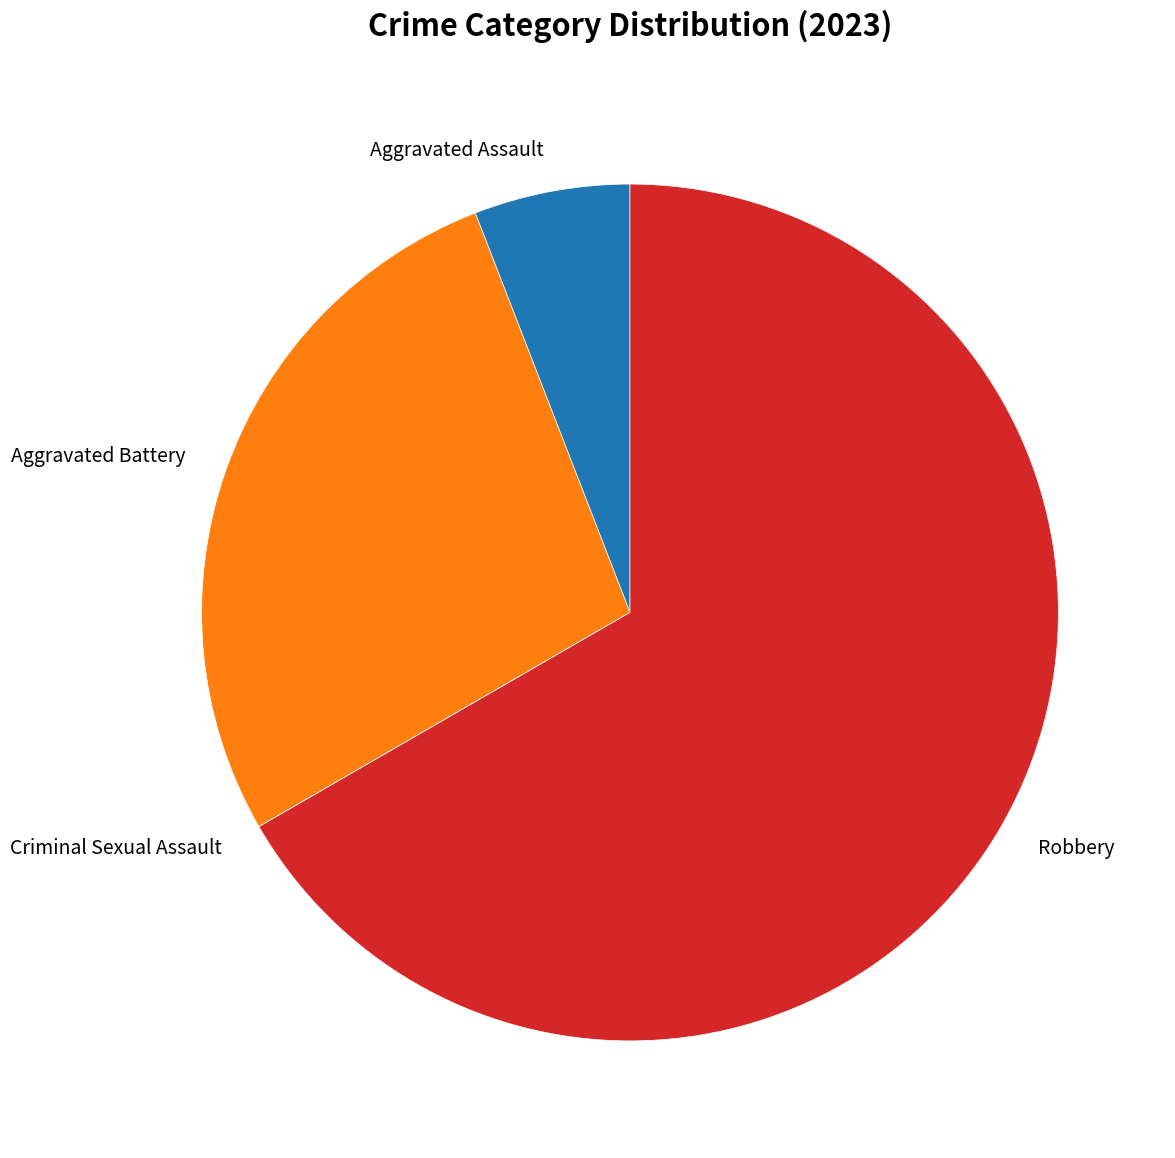

Combined, do Aggravated Battery and Robbery account for over 50%?

Yes